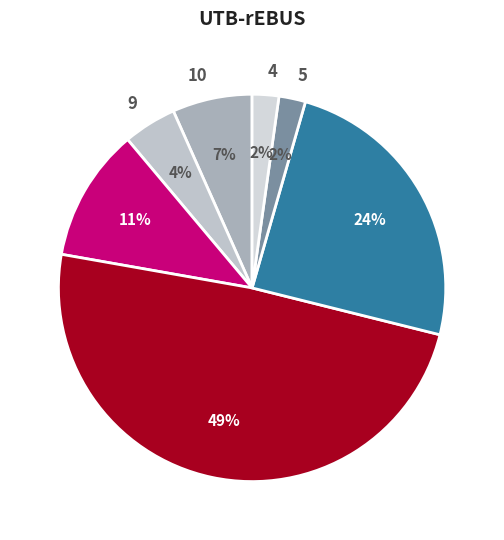

Is 6 the majority of the pie?

No